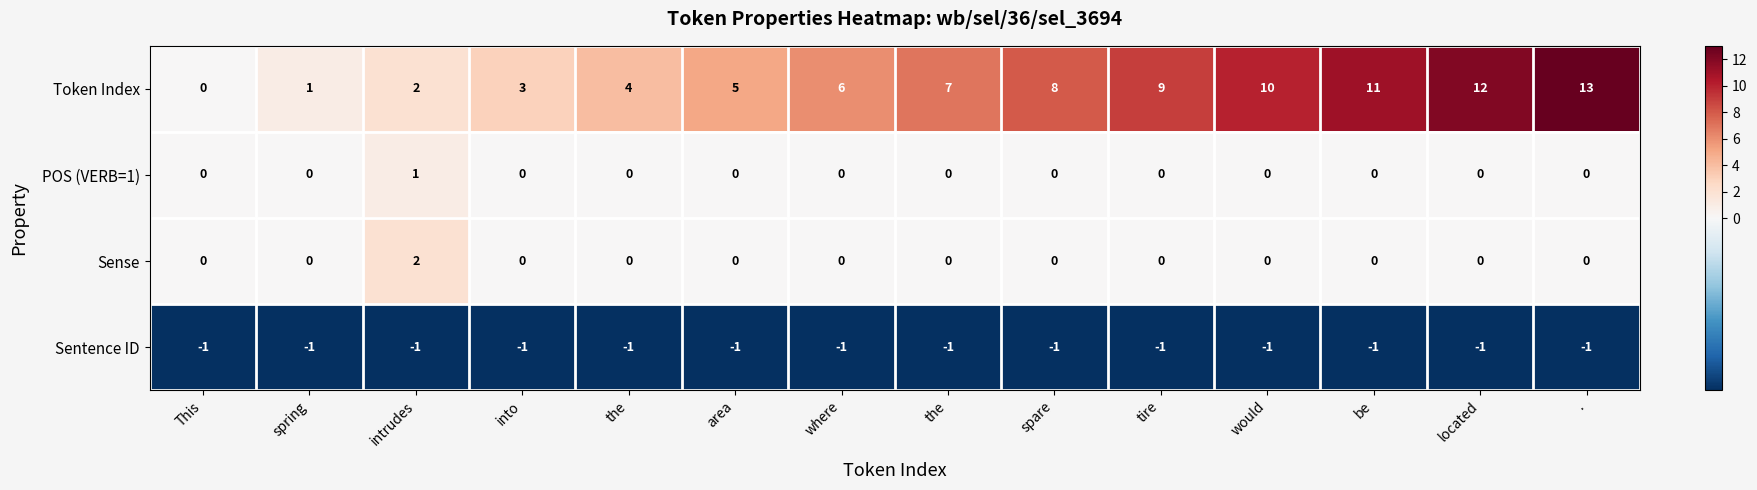

At the, list the series in order from largest to smallest.

Token Index, POS (VERB=1), Sense, Sentence ID